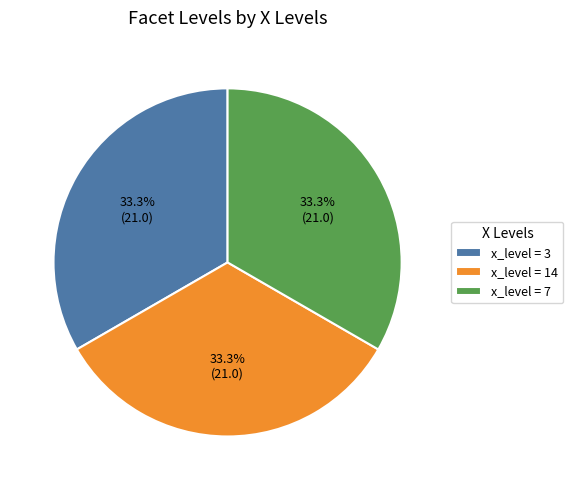

To the nearest percent, what is the difference between the largest and smallest slice percentages?

0%